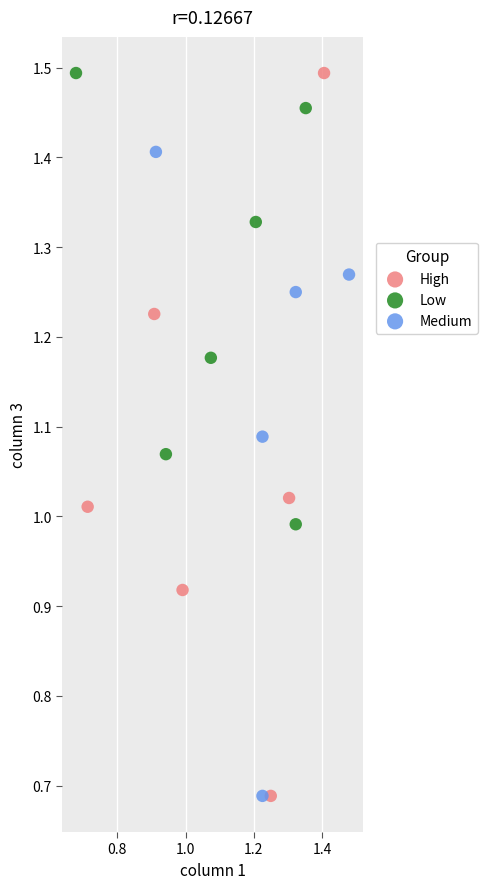

Which series has the widest spread of Y values?

High